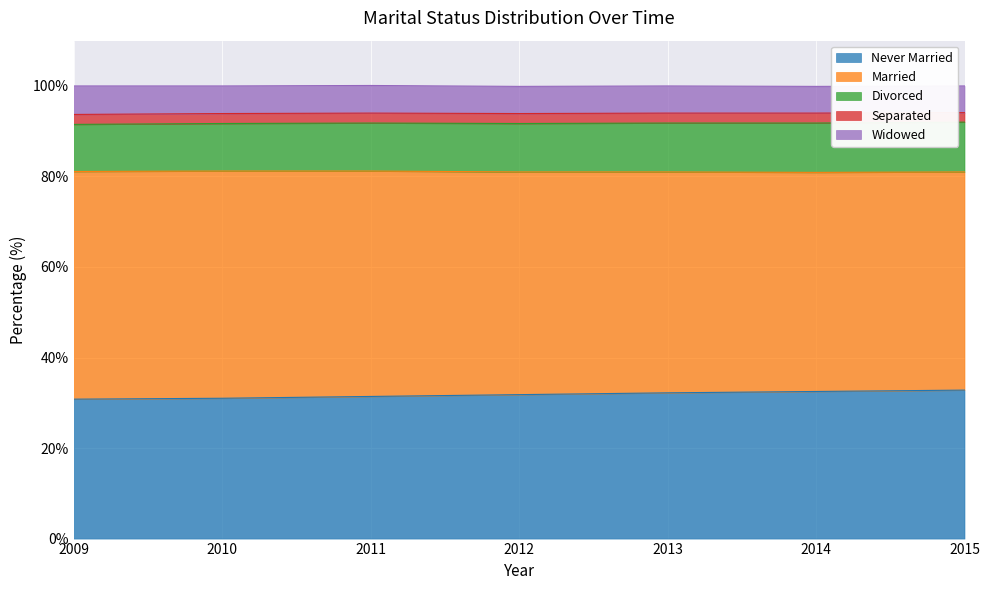

Which series has the largest total across all categories?

Married